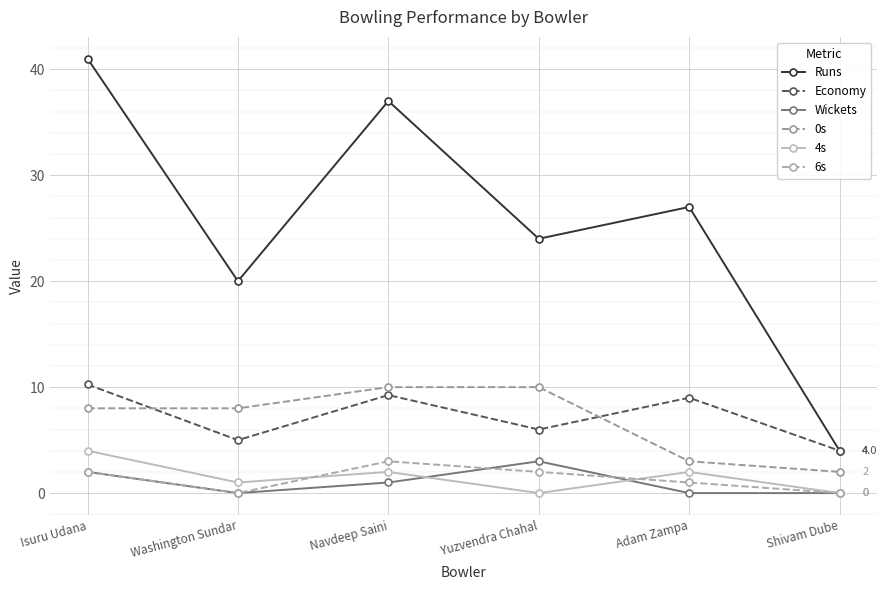

Count the number of data series in this chart.

6